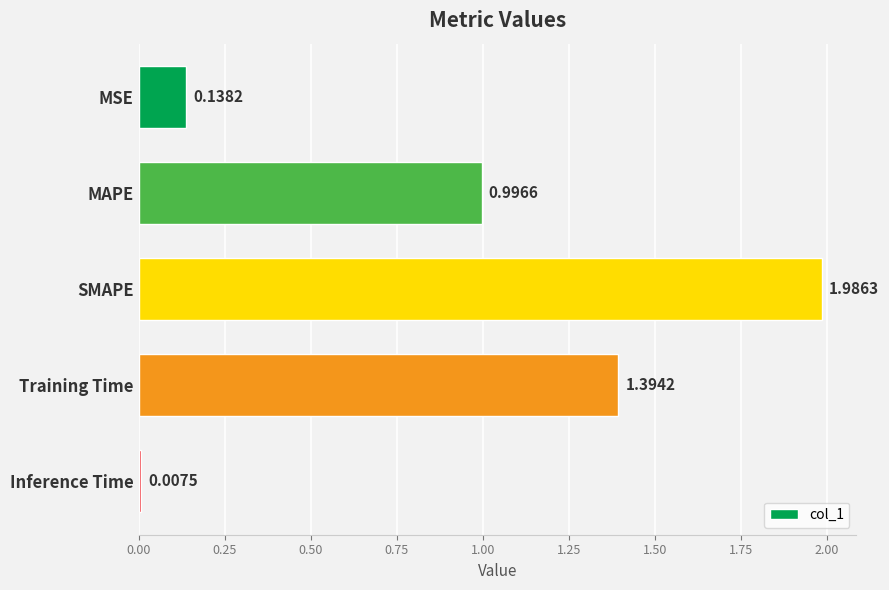

What is the average value?

0.9